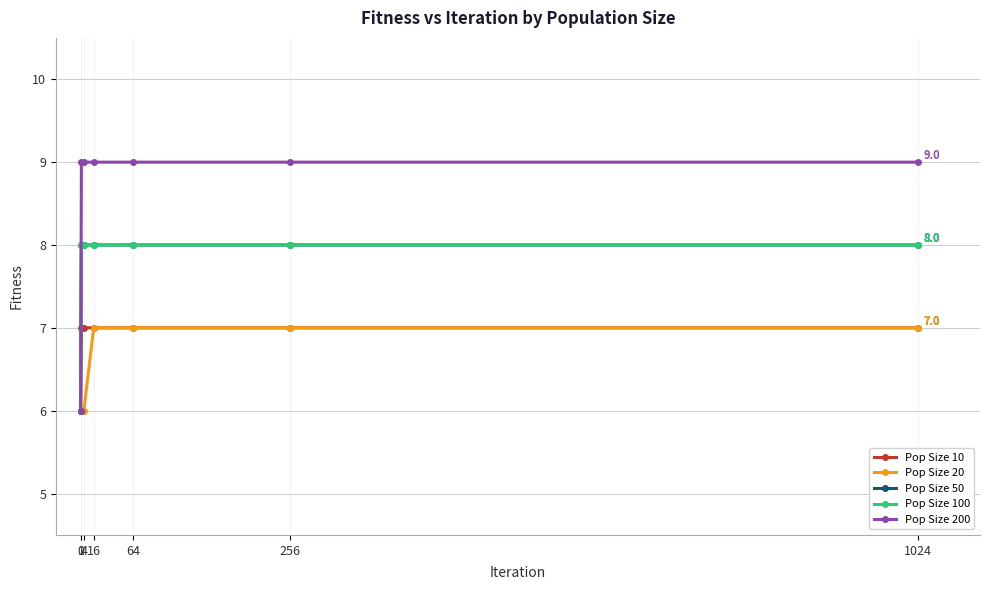

What is the minimum value shown in the chart?

6